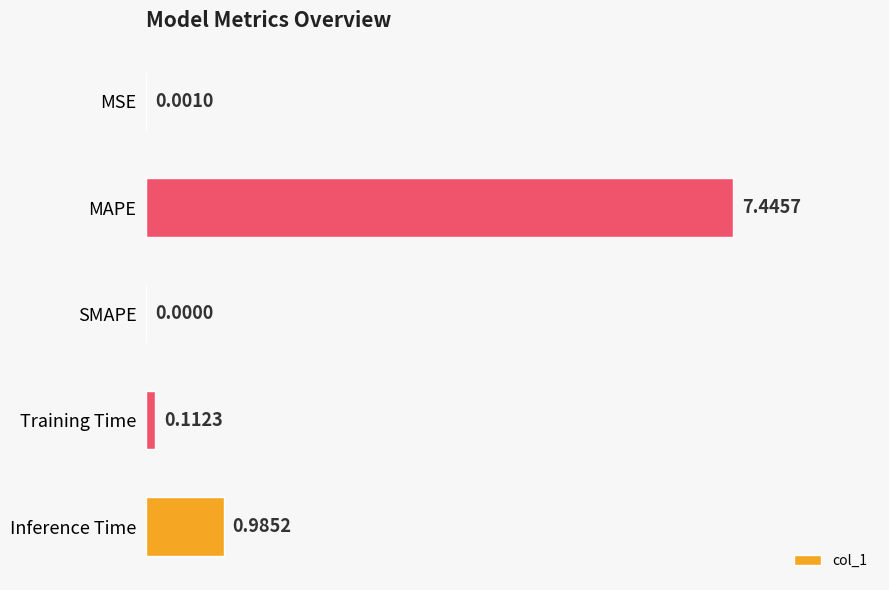

Which category has the highest value across all series?

MAPE